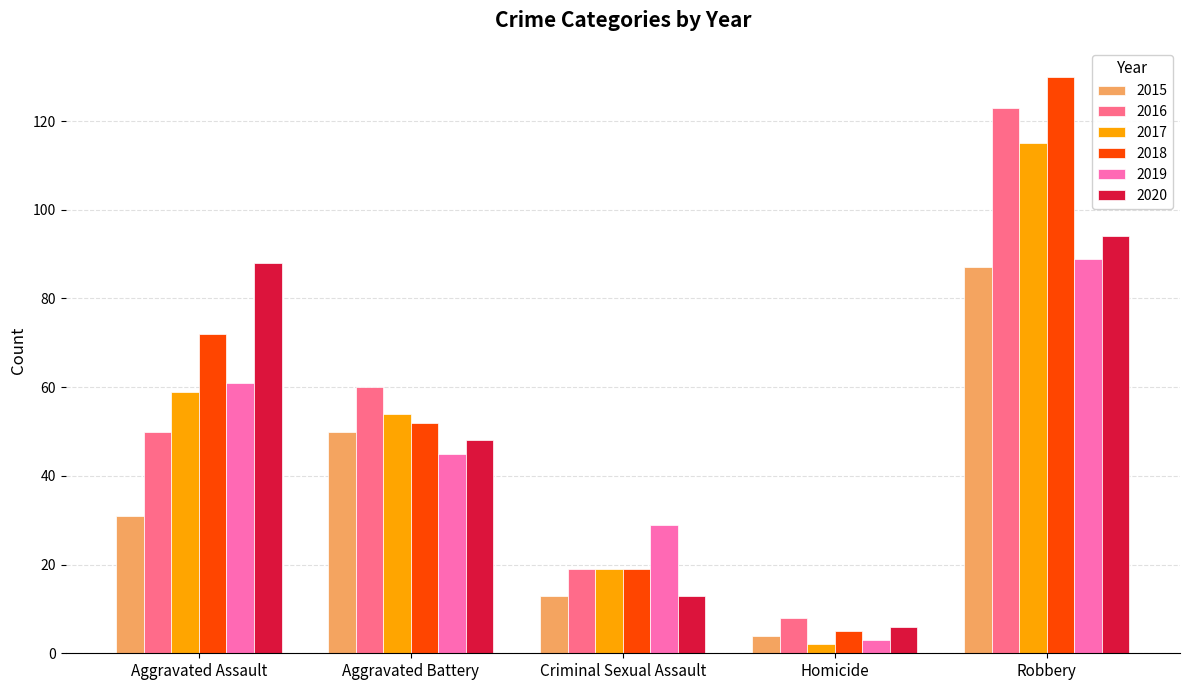

At which label is 2019 closest to 46?

Aggravated Battery